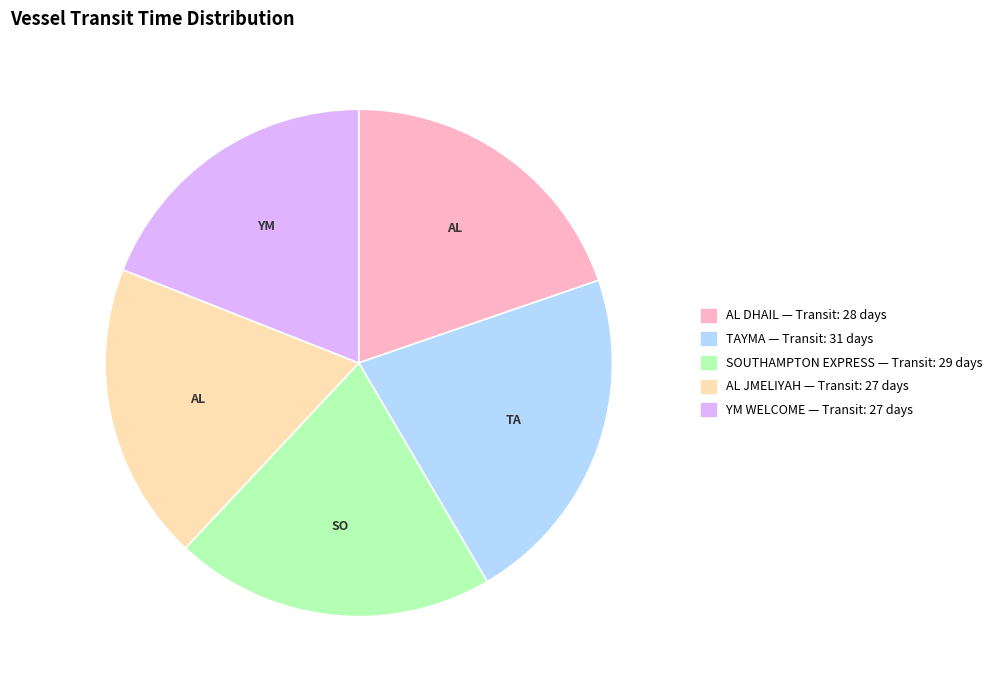

The TAYMA slice represents 22% of the pie. True or false?

True